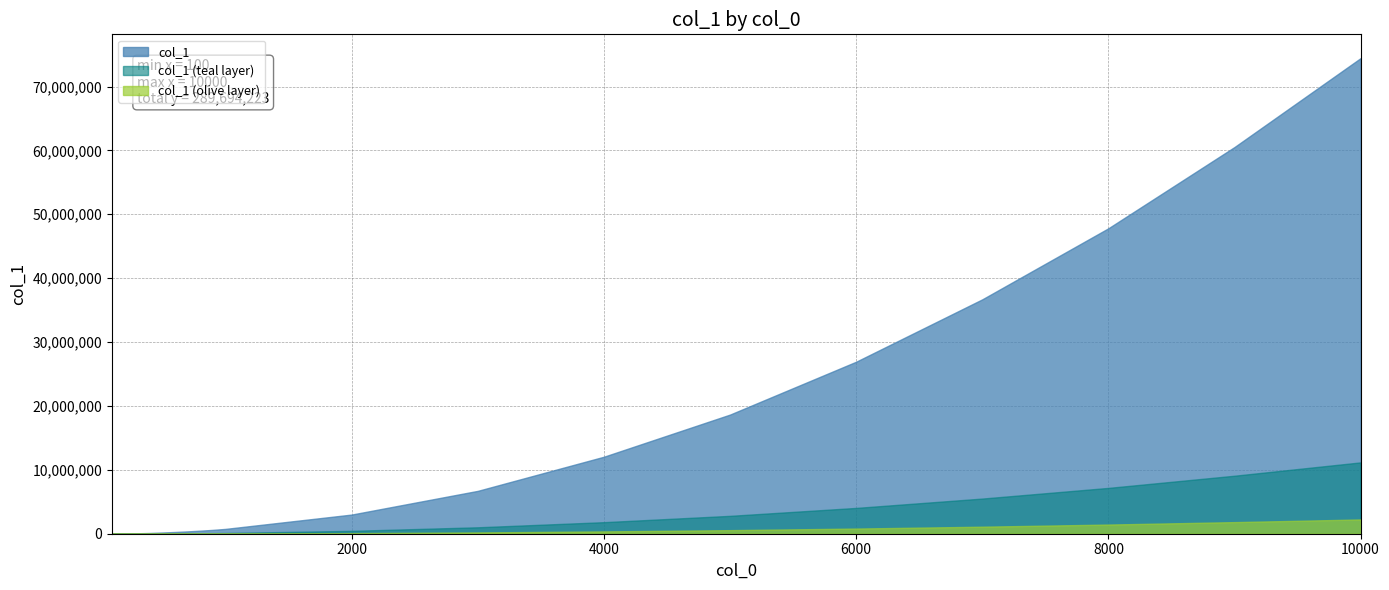

What is the average value?

15247064